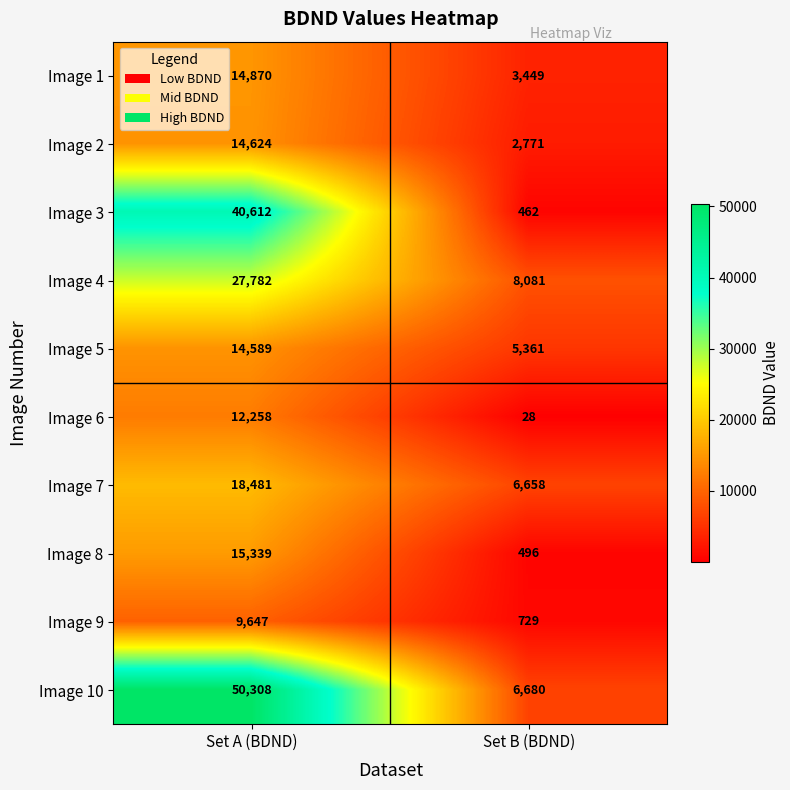

What is the maximum value for Image 9?

9647